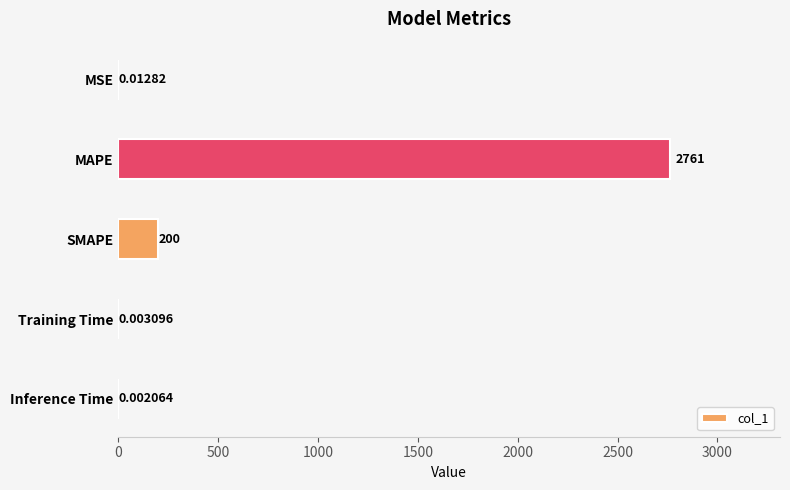

Does the chart contain stacked bars?

No